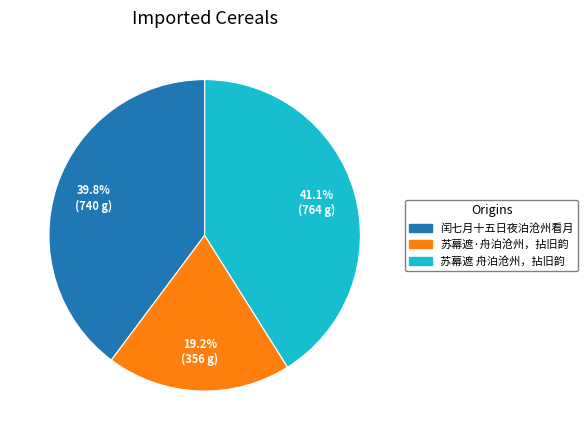

The 闰七月十五日夜泊沧州看月 slice represents 40% of the pie. True or false?

True